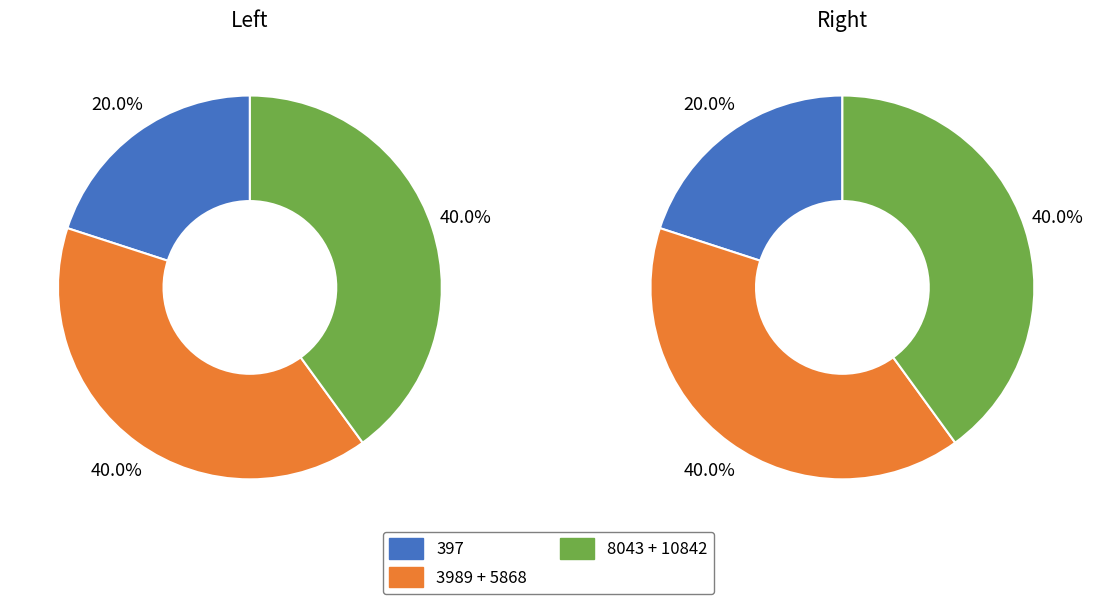

Is 10842 the majority of the pie?

No